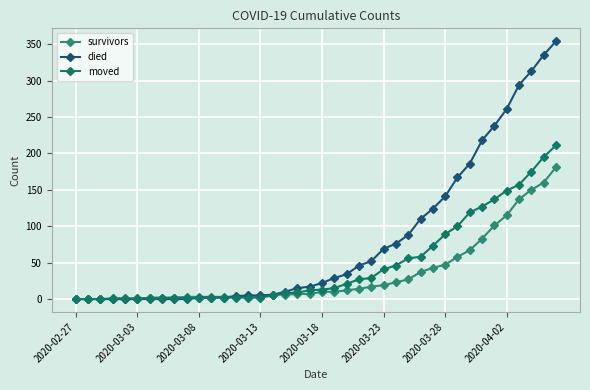

What is the maximum value shown in the chart?

354